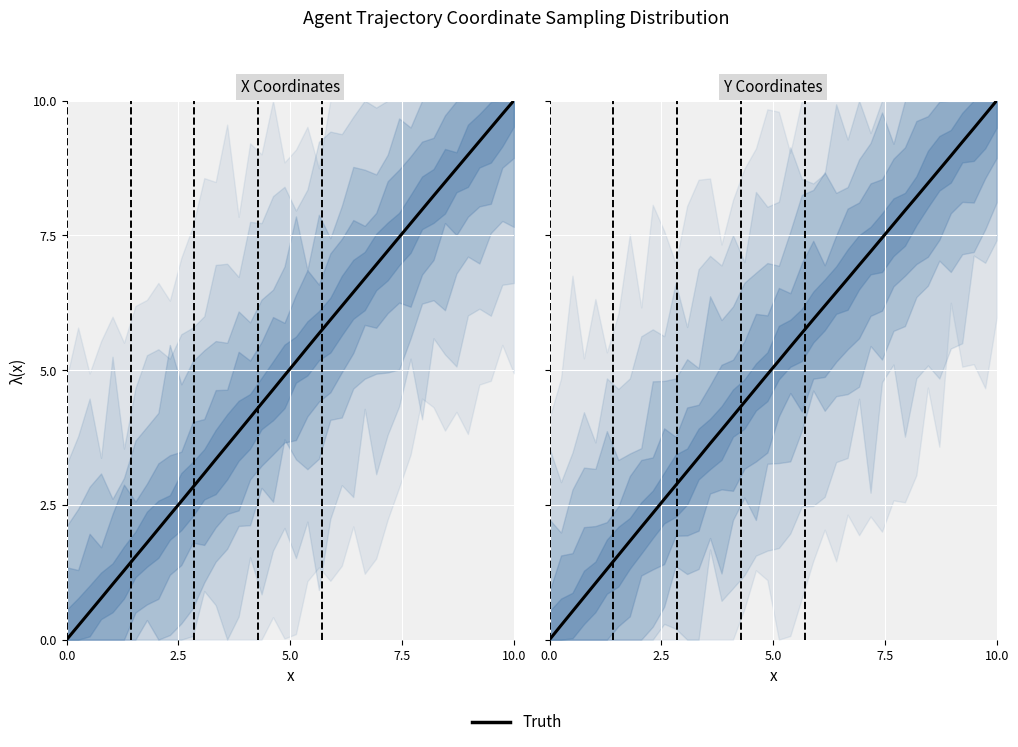

The chart shows a value of 13.4 at 35. True or false?

False